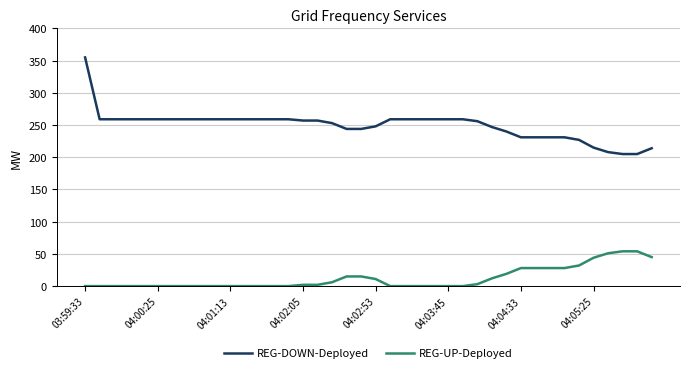

True or false: REG-DOWN-Deployed and REG-UP-Deployed cross at least once.

False